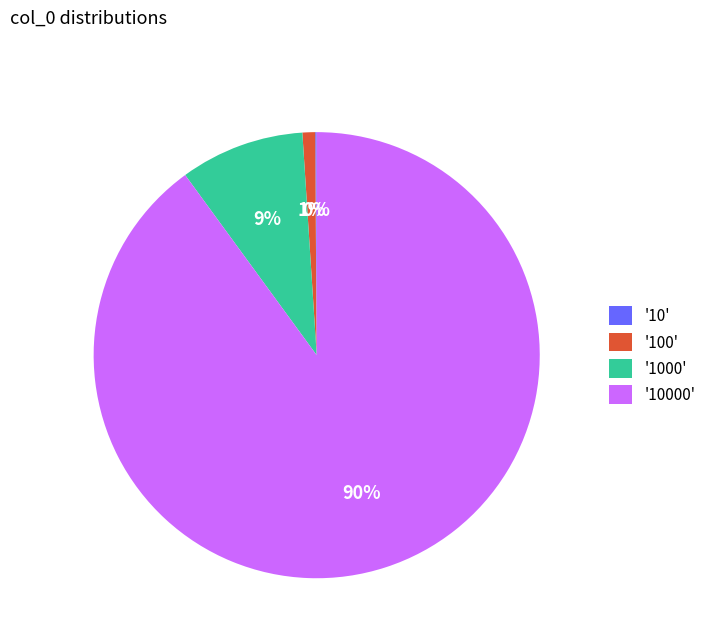

The '100' slice represents 1% of the pie. True or false?

True